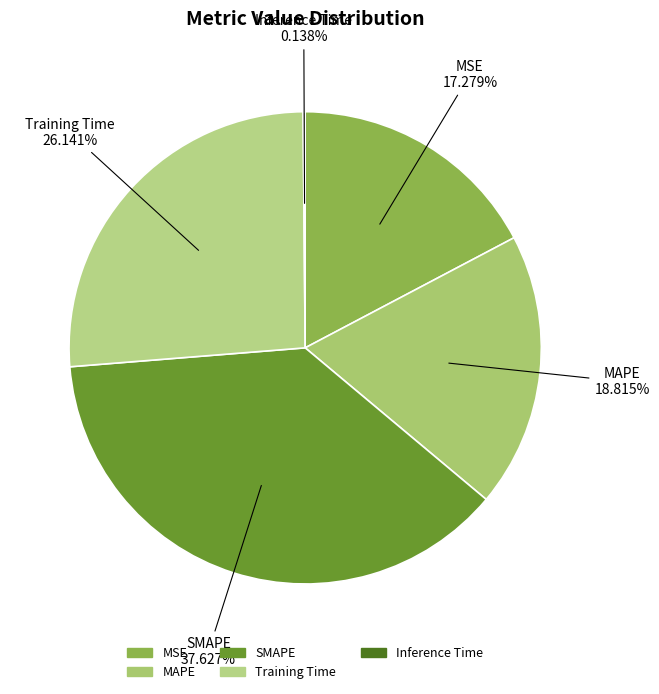

Which slice is the largest?

SMAPE